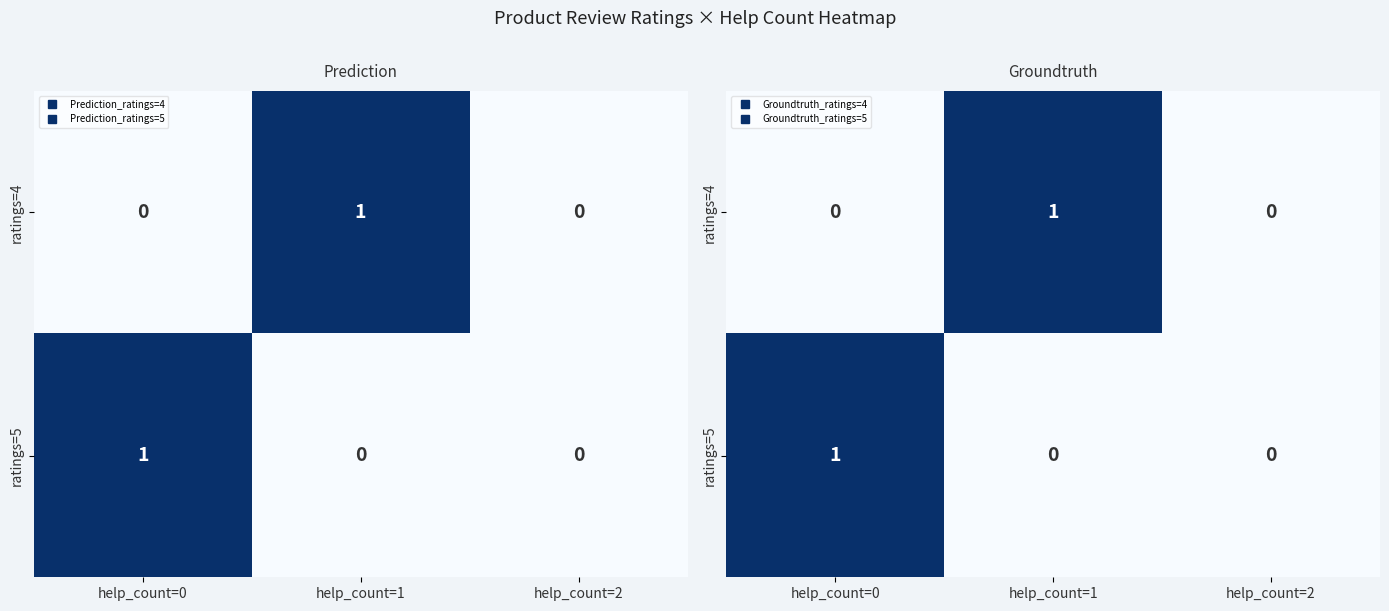

What is the sum of the ratings=5 values at help_count=0 and help_count=1?

1